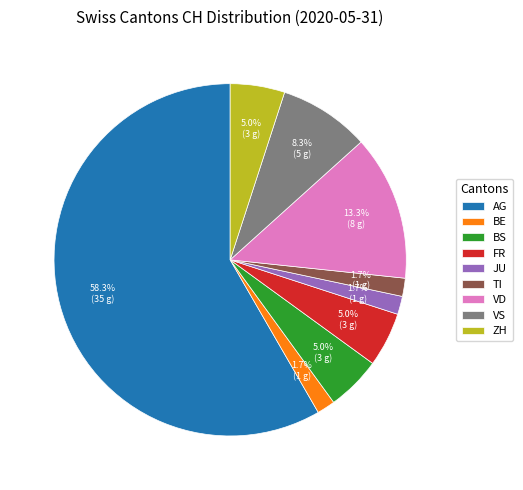

Is the sum of ZH and FR greater than half?

No